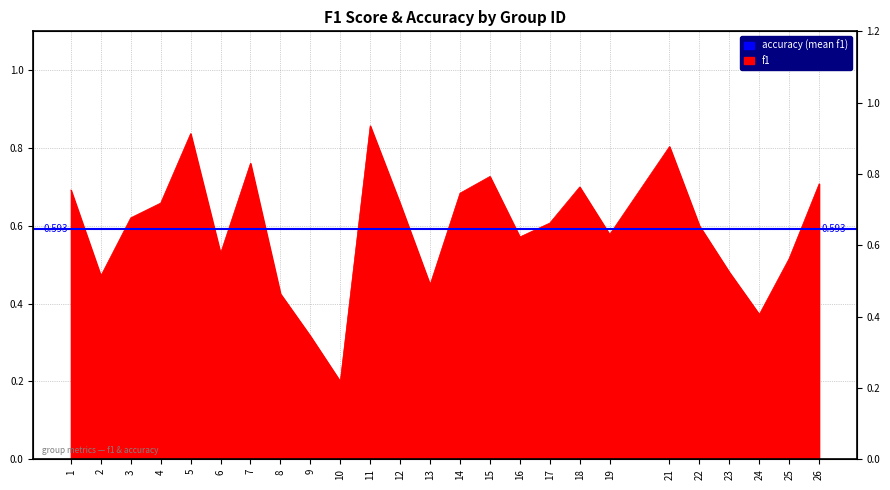

What is the greatest value displayed?

0.9